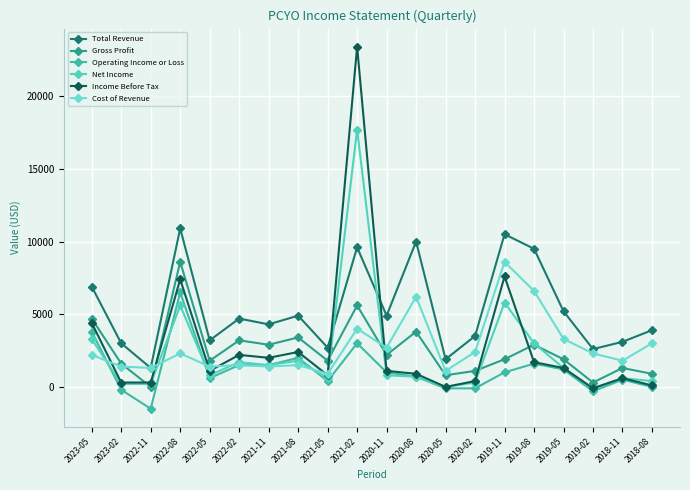

The value of Gross Profit at 2021-02 is 8207. True or false?

False